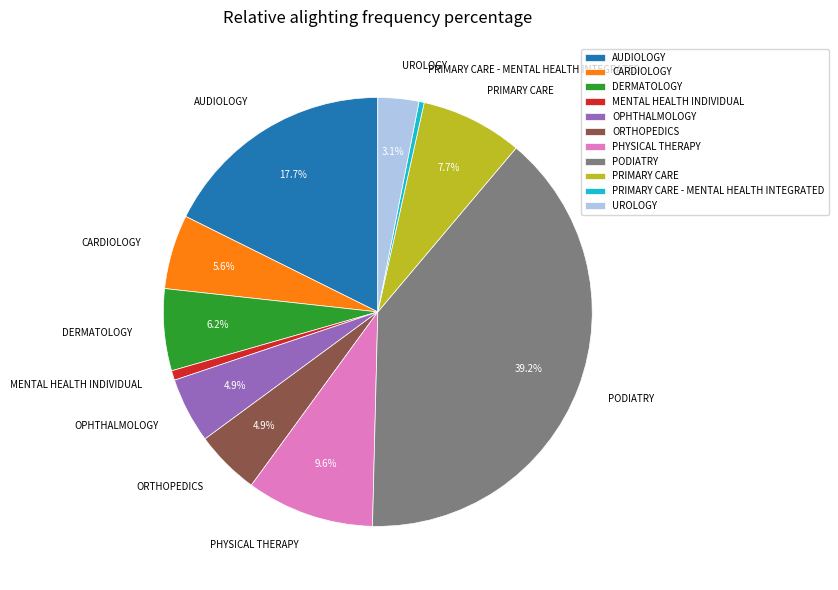

Do DERMATOLOGY and ORTHOPEDICS together represent more than half of the pie?

No